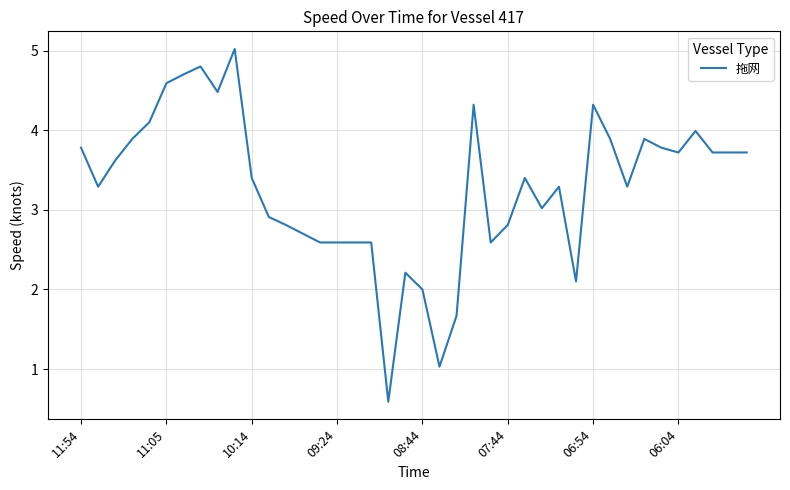

What is the difference between the maximum and minimum values?

4.4